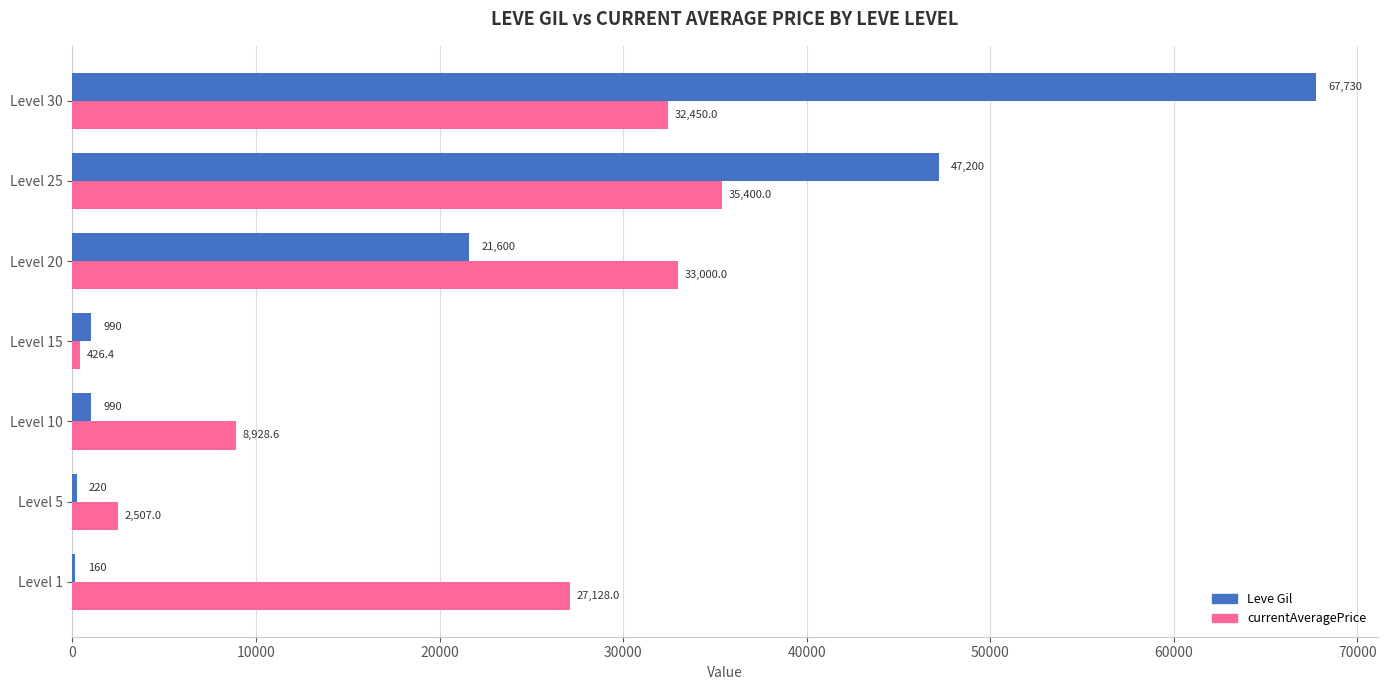

Which series has the largest total across all categories?

currentAveragePrice